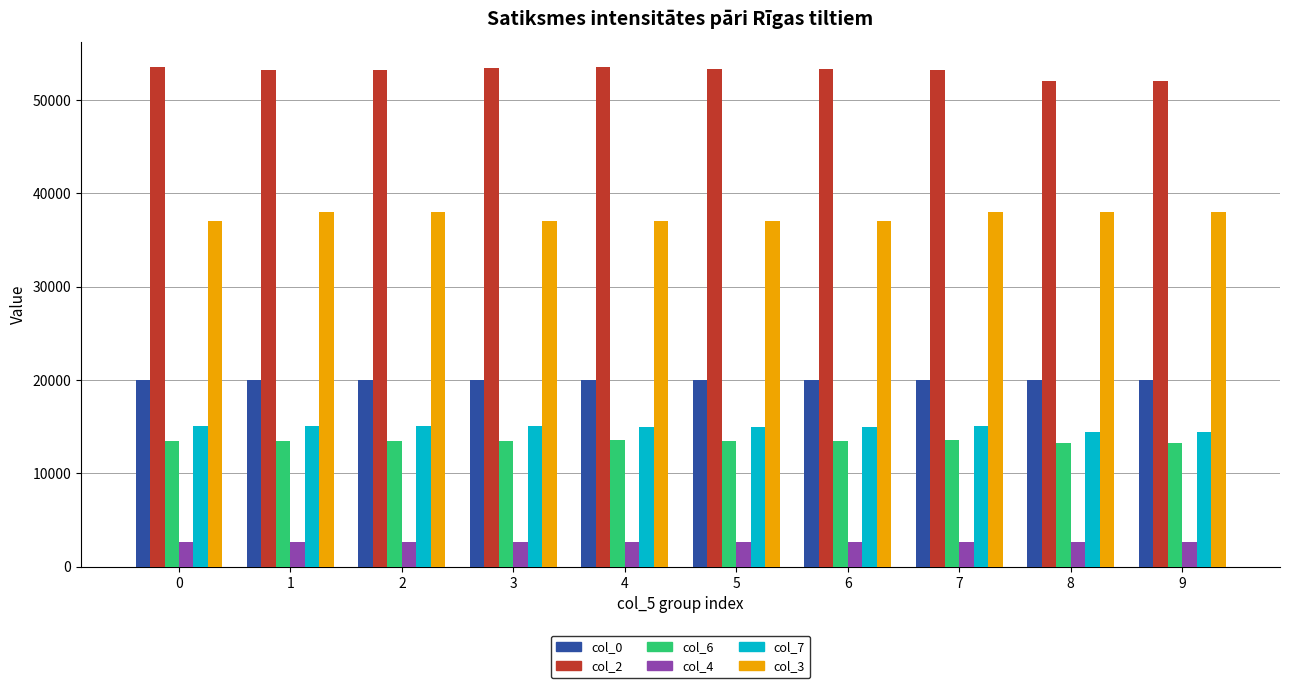

What is the sum of all col_2 values?

531104.6